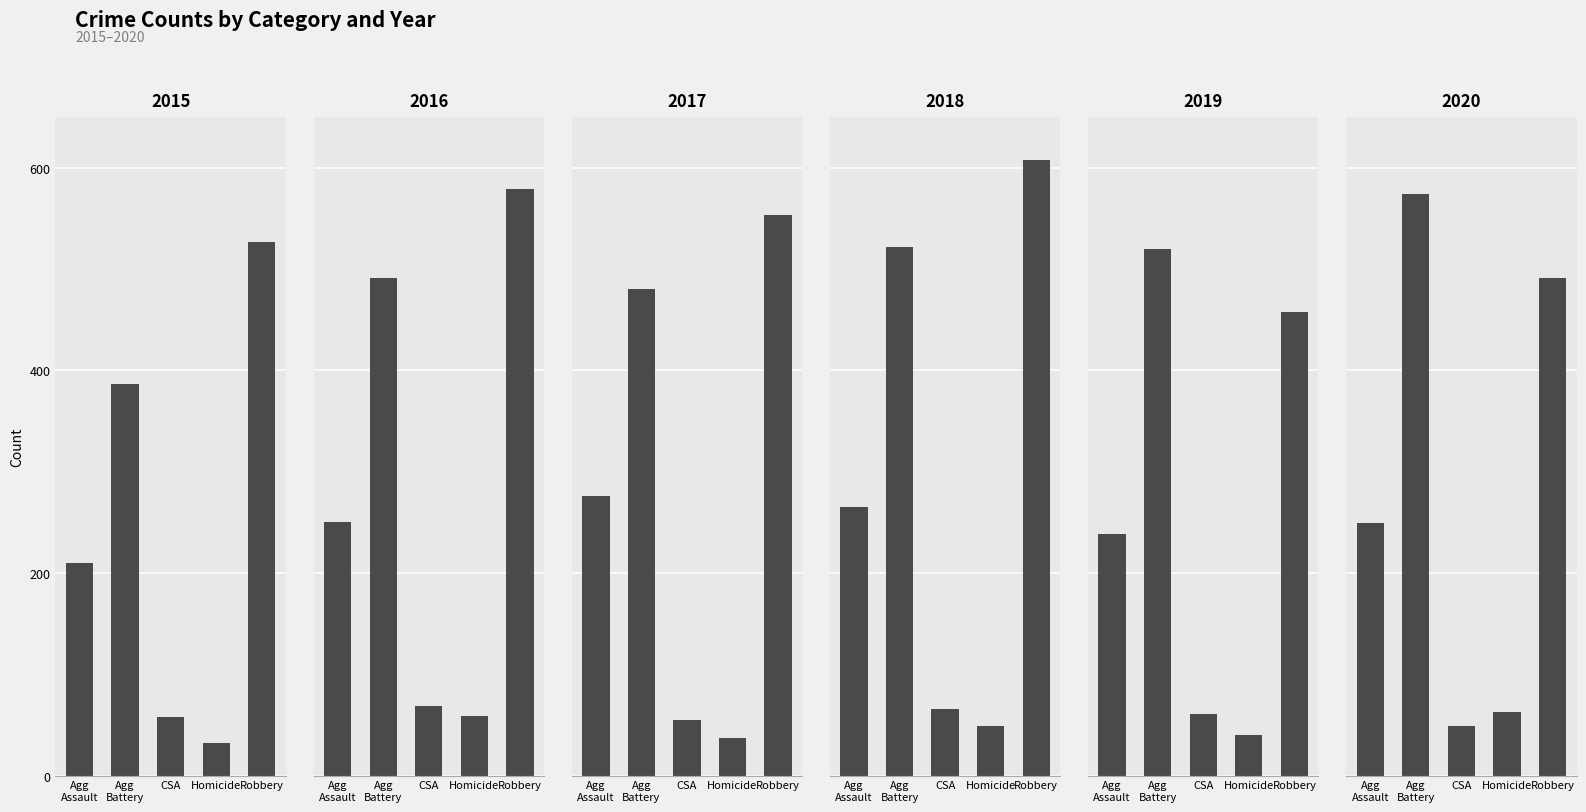

What is the minimum value shown in the chart?

32